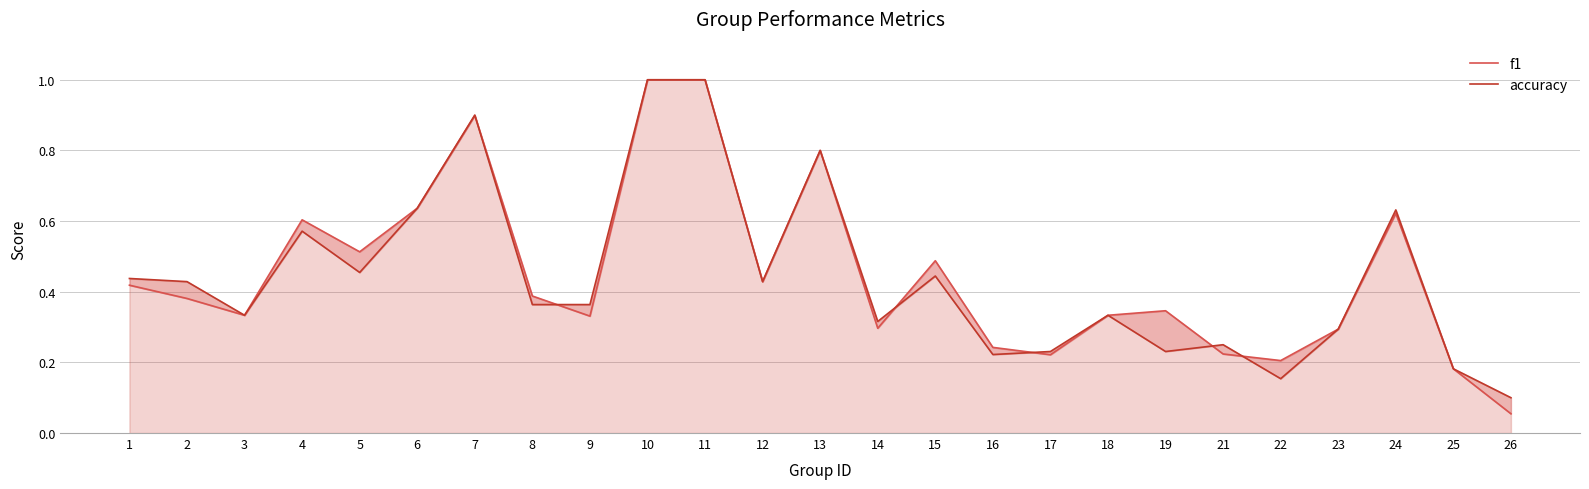

The f1 series shows 0.2 at 22. True or false?

True